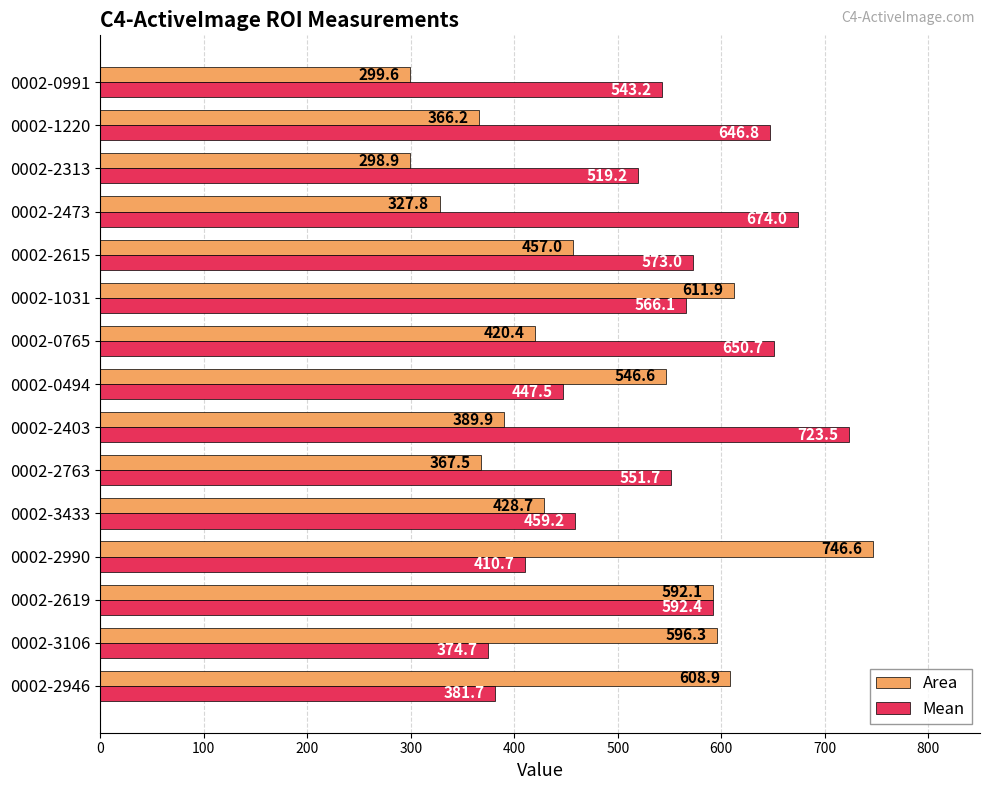

True or false: Area has a value of 367.5 at 0002-2763.

True